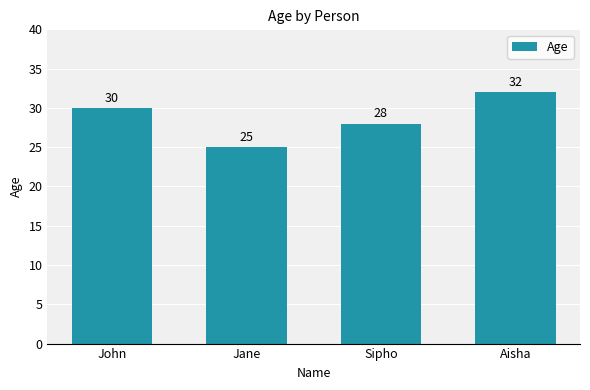

Count the values in the range 28 to 32.

3